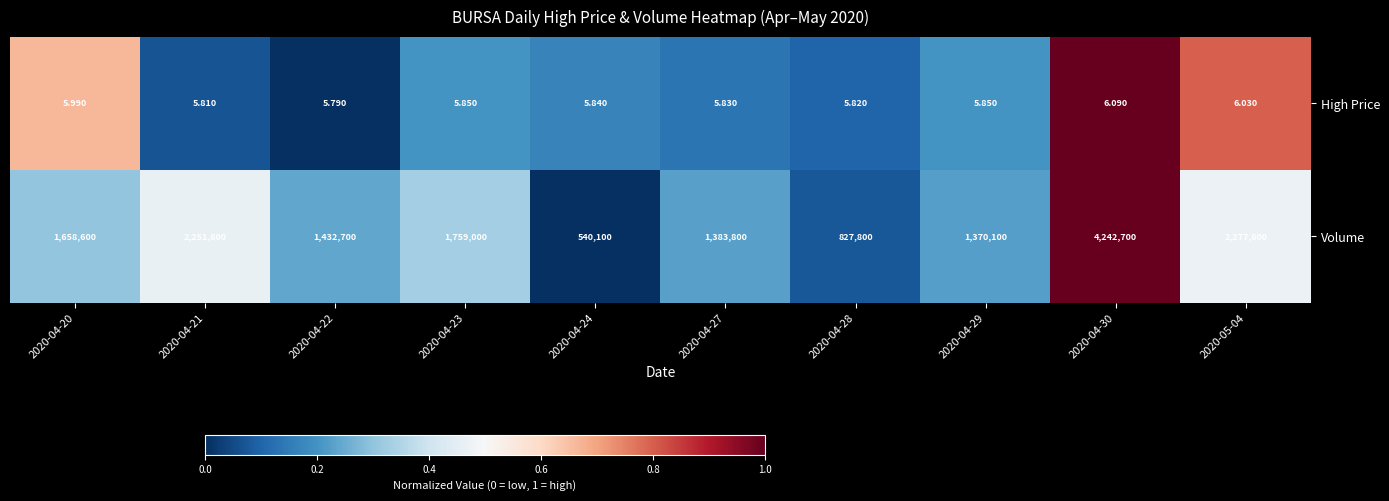

Which series has the largest total across all categories?

Volume